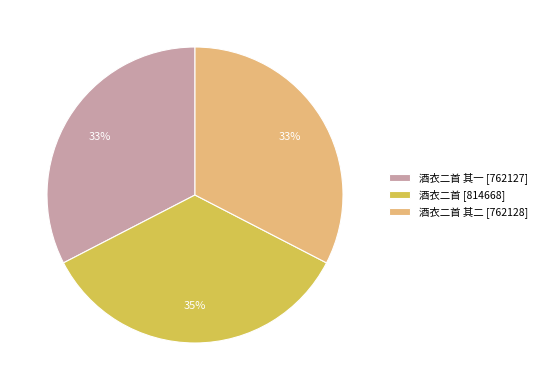

Between 酒衣二首 其二 [762128] and 酒衣二首 [814668], which is larger?

酒衣二首 [814668]